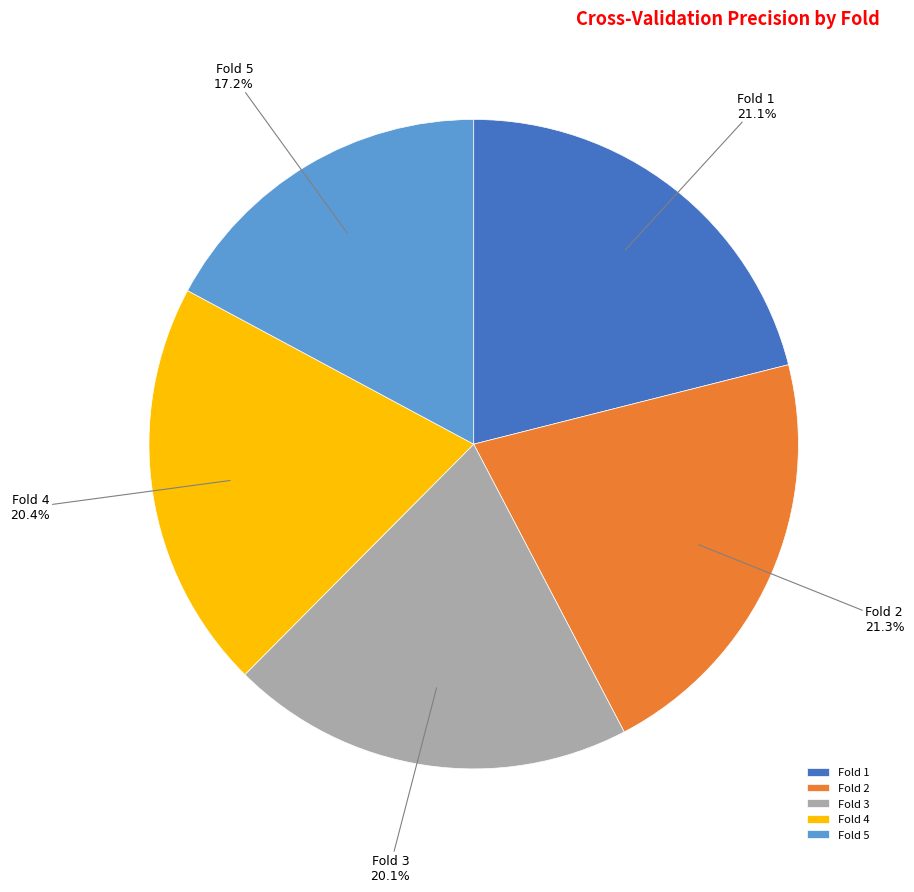

To the nearest percent, what is the combined percentage of Fold 2 and Fold 4?

42%